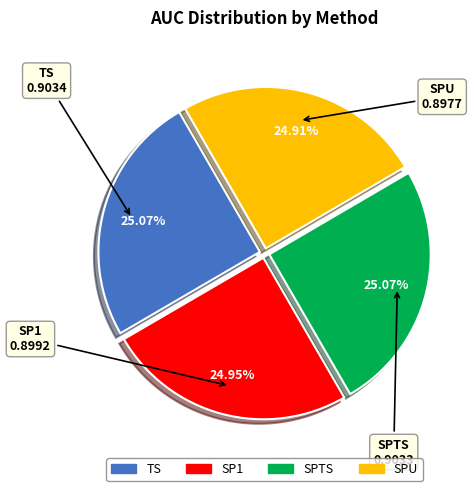

What percentage is NOT represented by SPTS?

74.9%